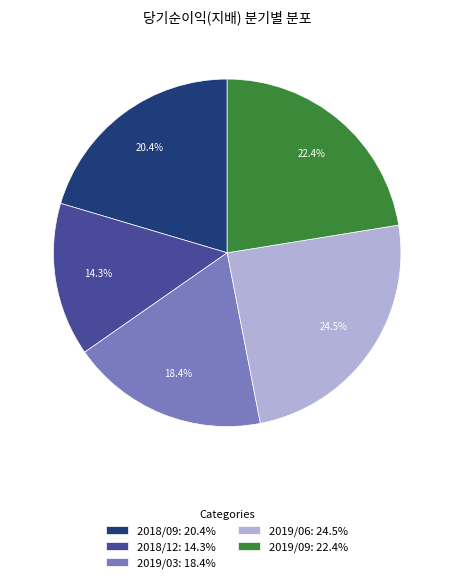

Is there a majority slice in this chart?

No